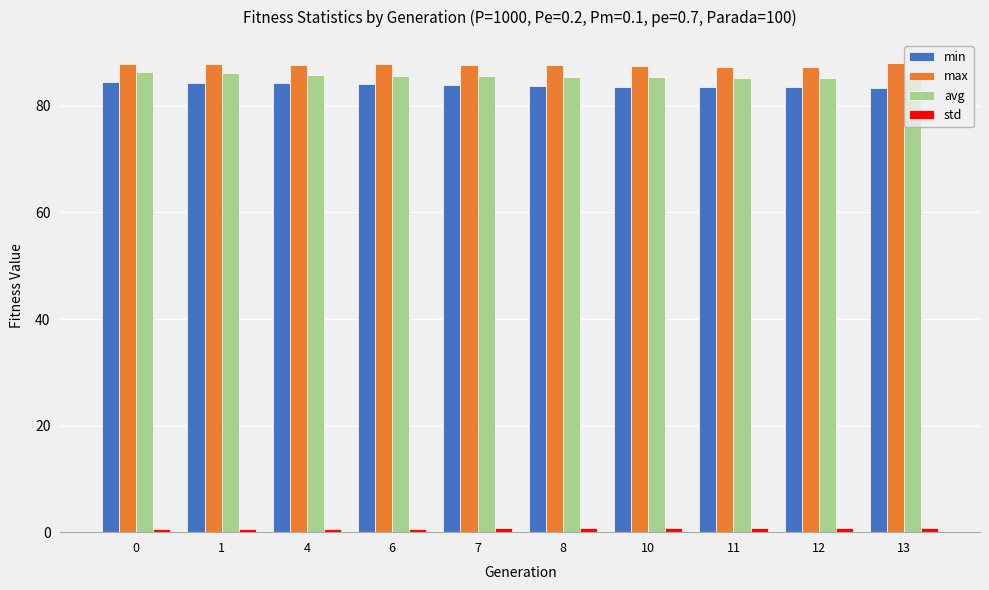

What is the maximum value for min?

84.5